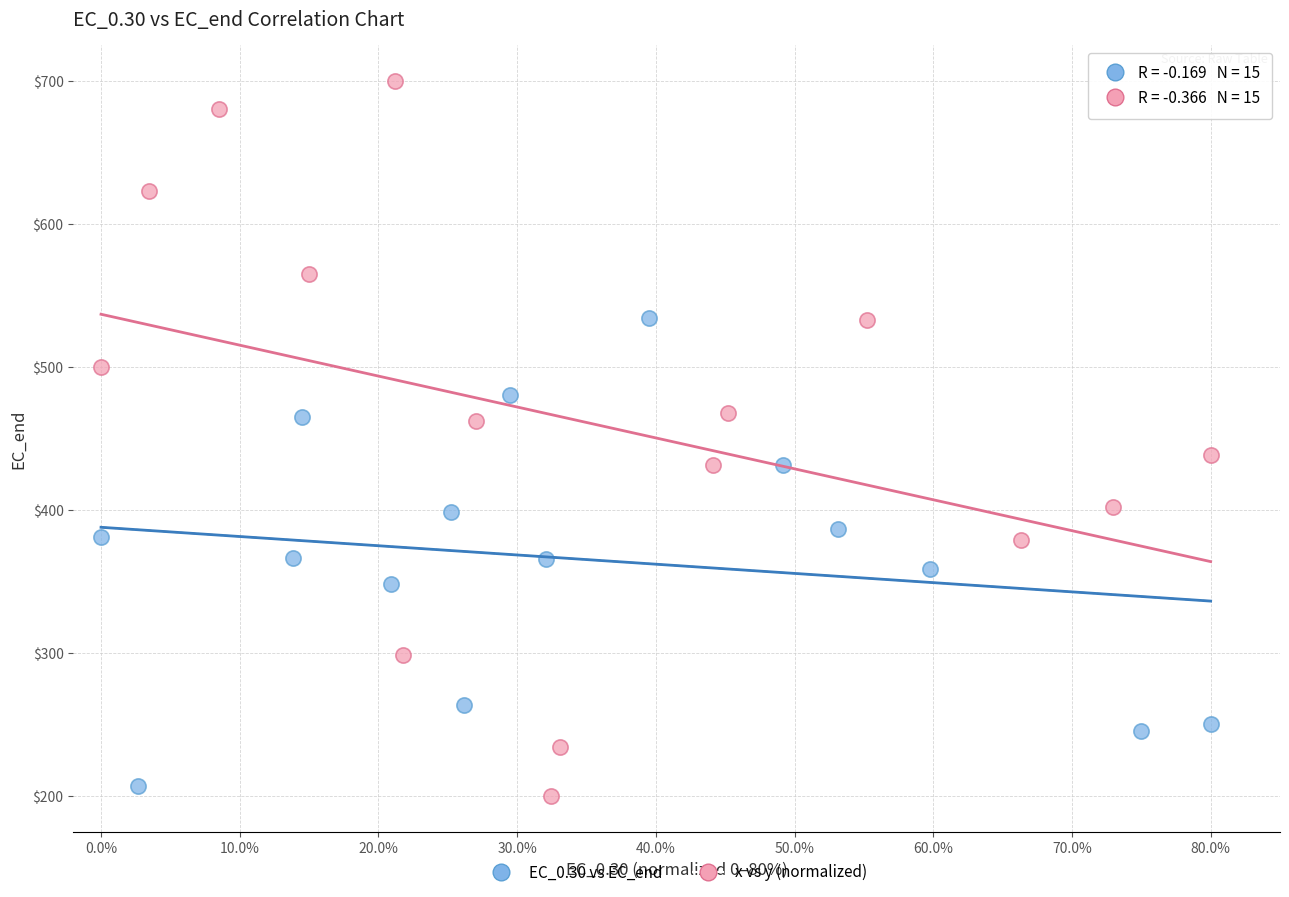

Which series has the widest spread of Y values?

x vs y (normalized)